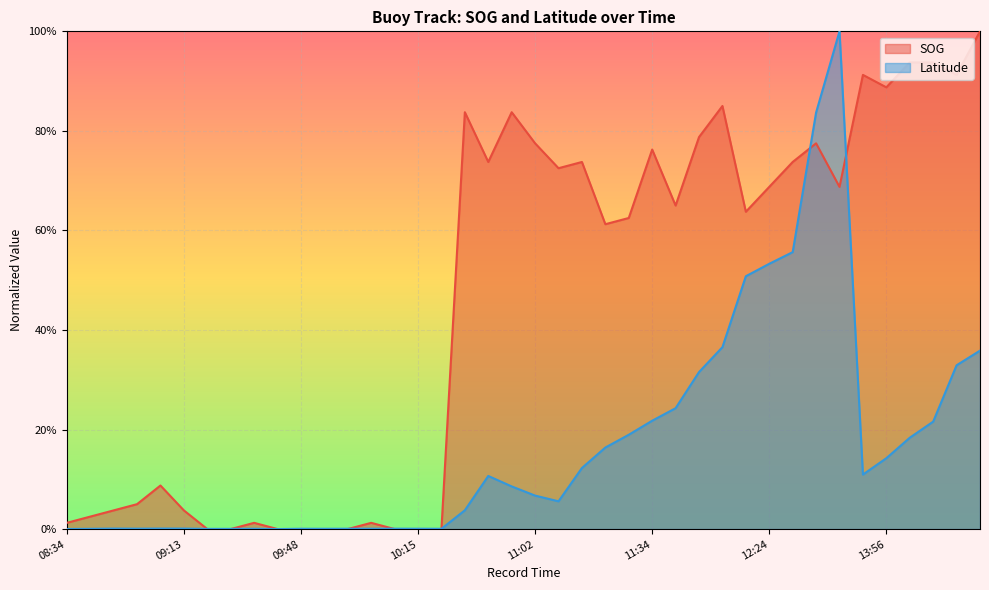

In Latitude, how many points are lower than both neighbors (excluding endpoints)?

8